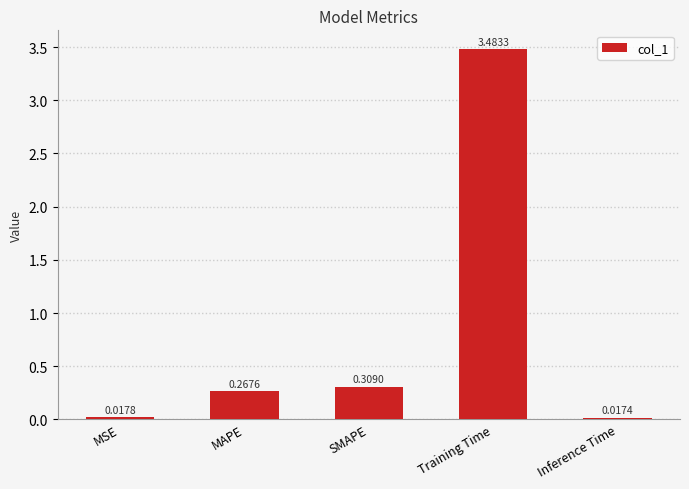

Where is the data nearest to the value 1?

SMAPE